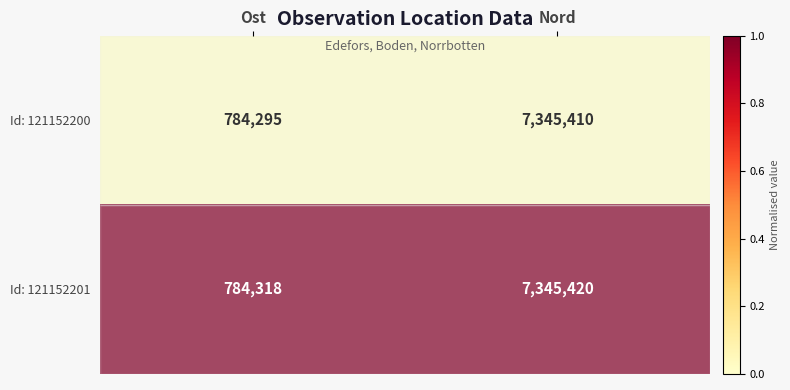

Which series has the largest range (max minus min)?

Id: 121152200